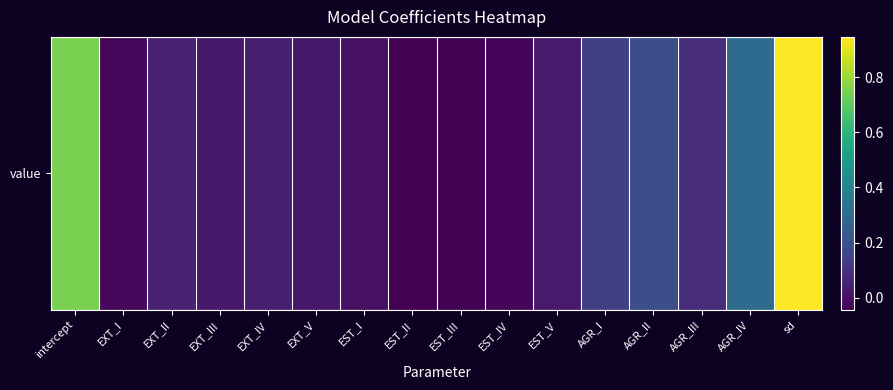

Reading right to left, list all the values displayed in this chart.

0.9	0.3	0.1	0.2	0.1	0.0	-0.0	-0.0	-0.0	0.0	0.0	0.0	0.0	0.1	-0.0	0.7